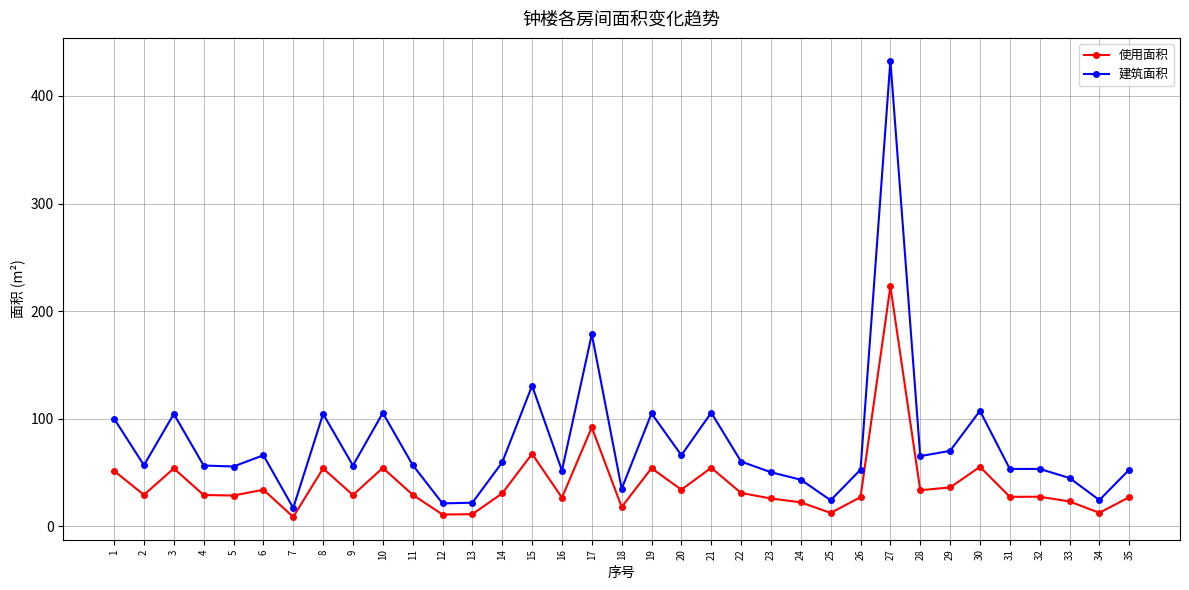

At which label does 建筑面积 reach its peak?

27